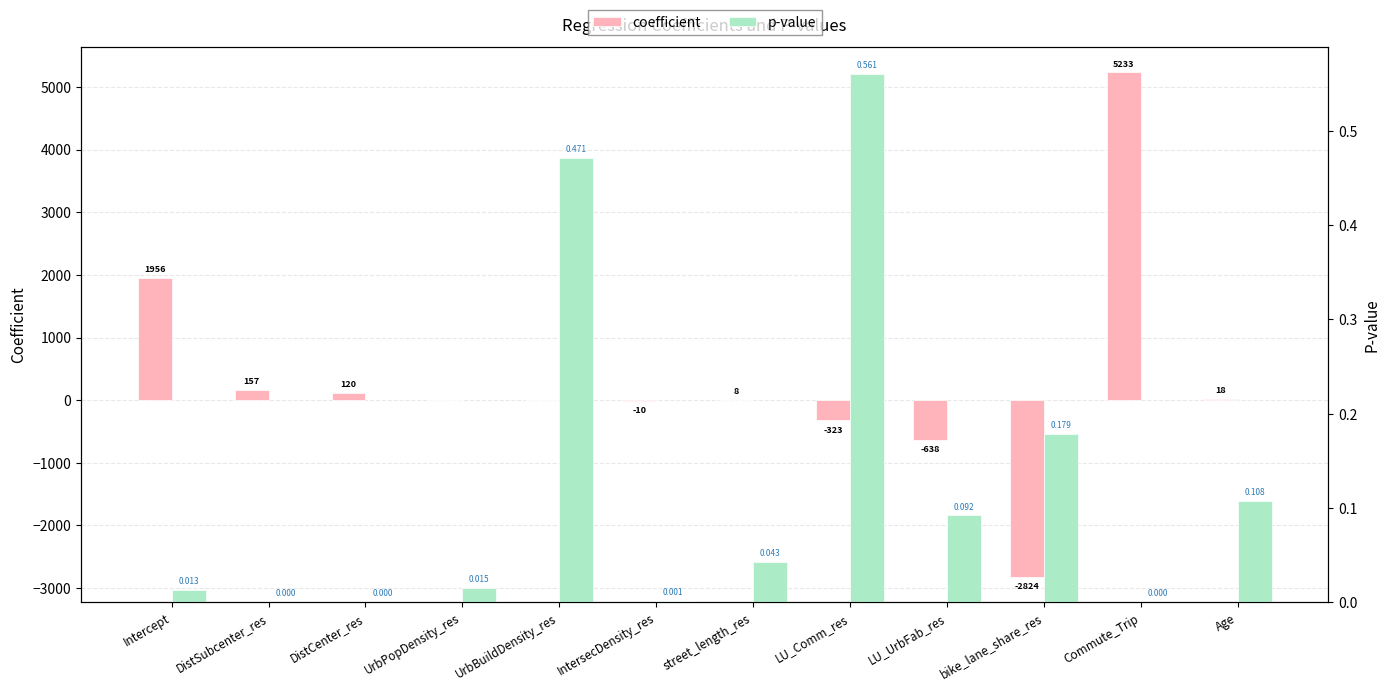

Is it true that p-value equals 0.0 at DistSubcenter_res?

False